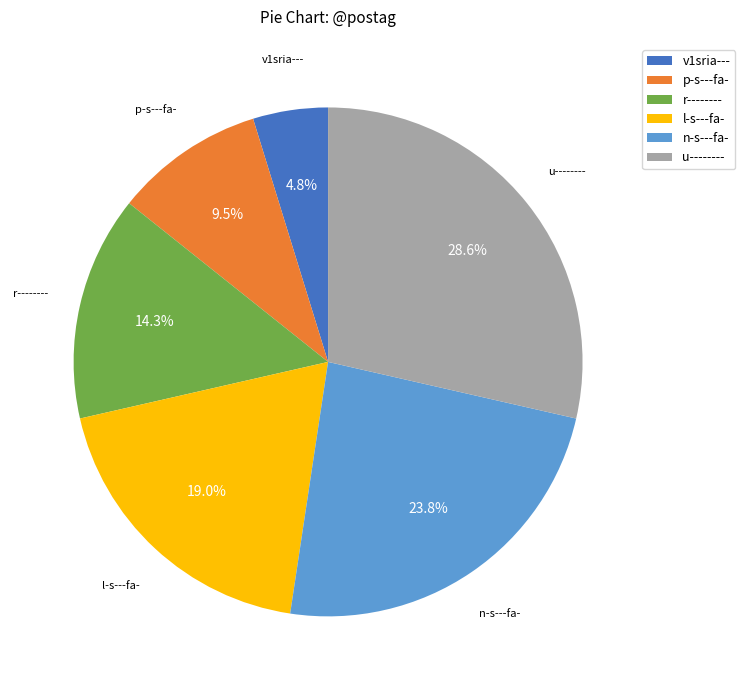

To the nearest percent, what portion does v1sria--- represent?

5%